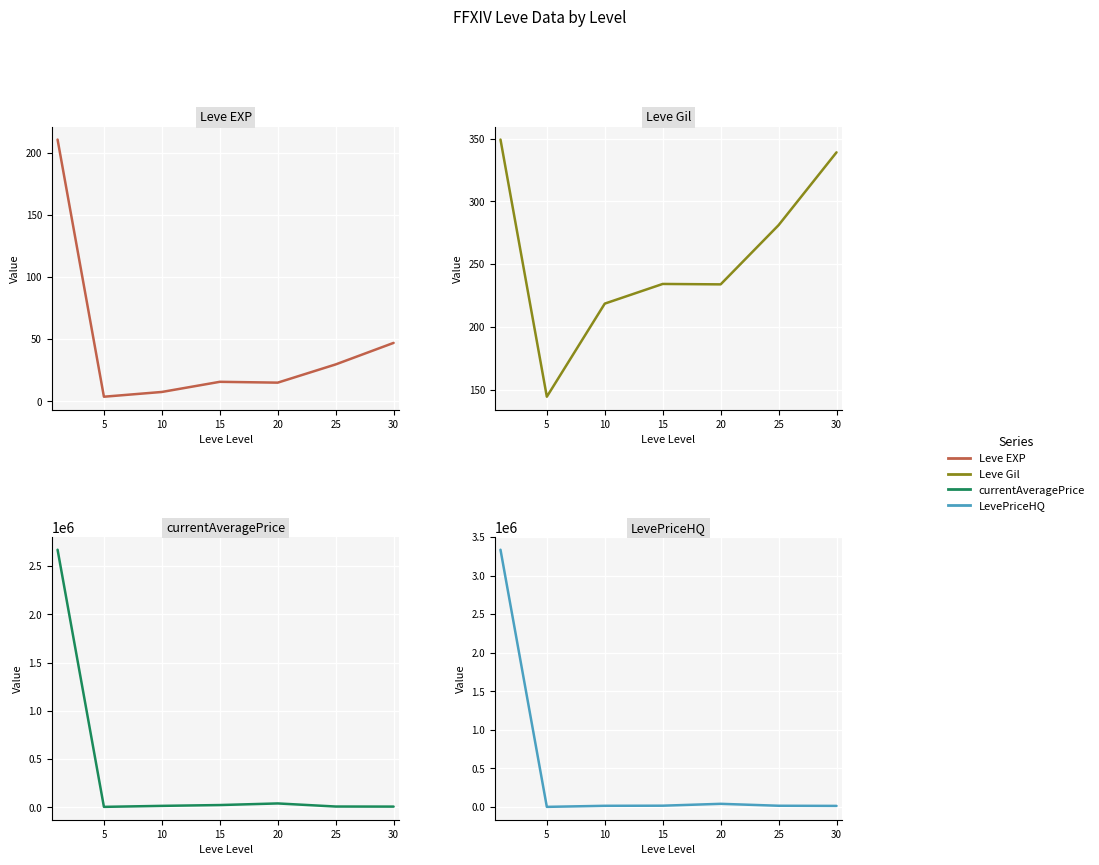

What is the difference between the Leve EXP values at 30 and 10?

39.5